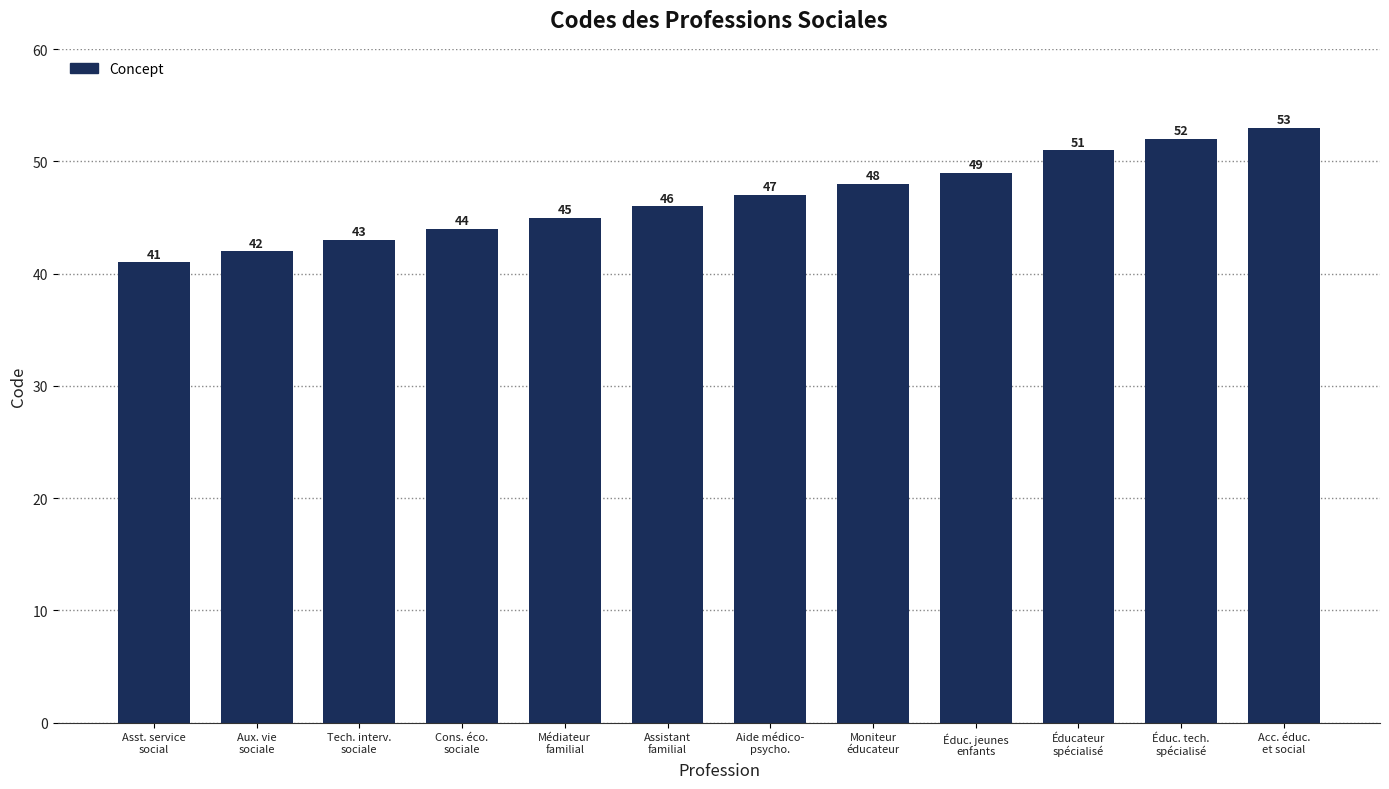

What is the minimum value shown in the chart?

41